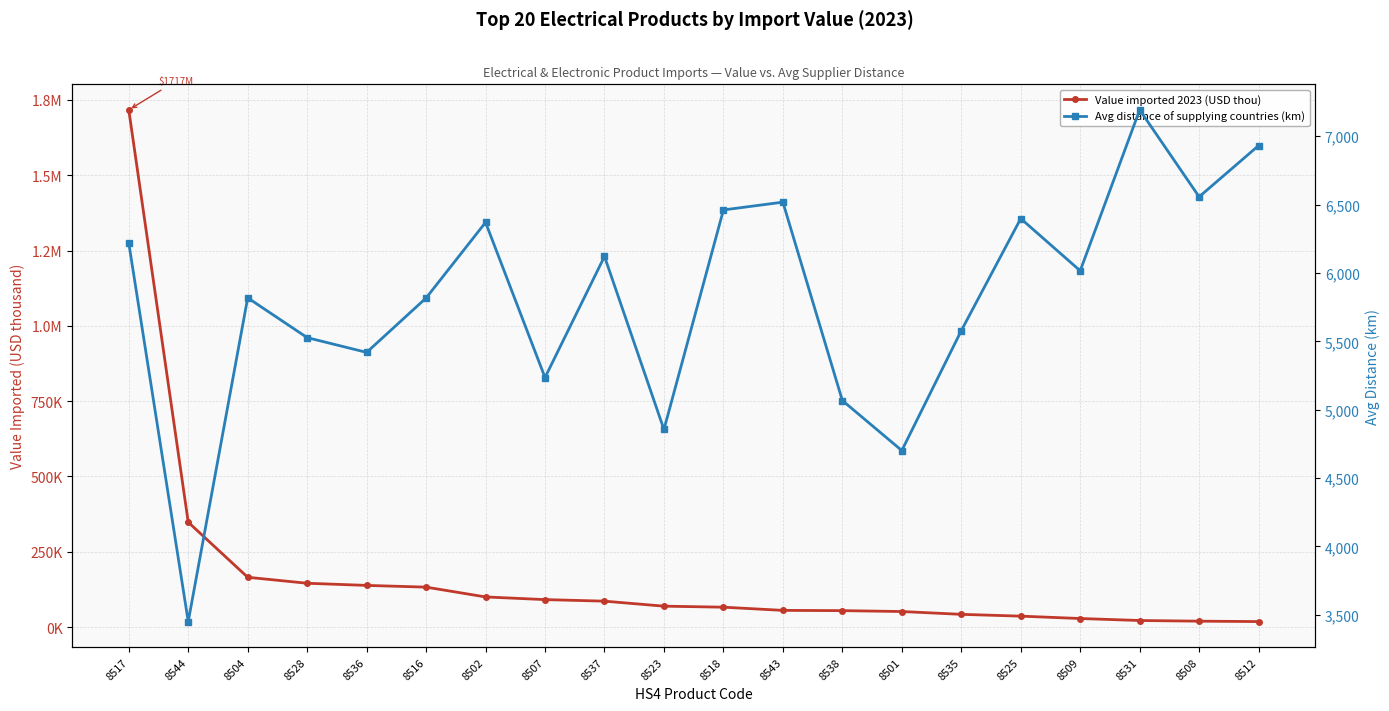

What is the label of the 10th point from the left?

8523